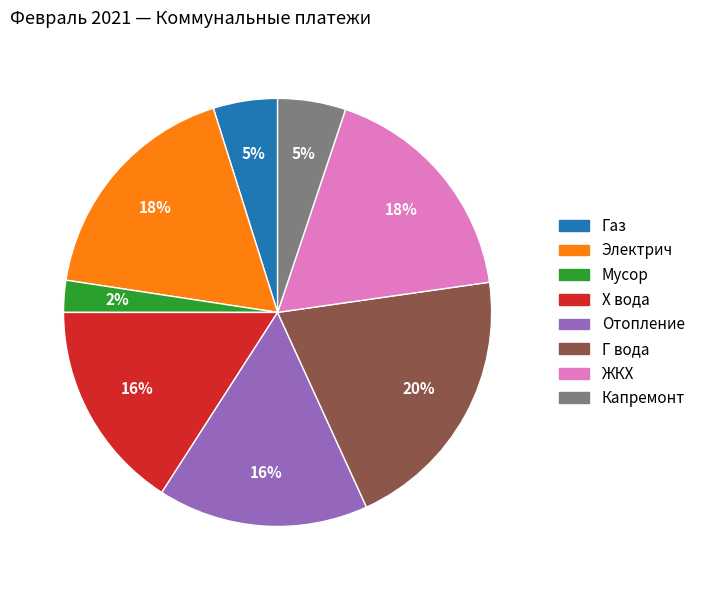

What percentage is the Мусор slice, to the nearest percent?

2%